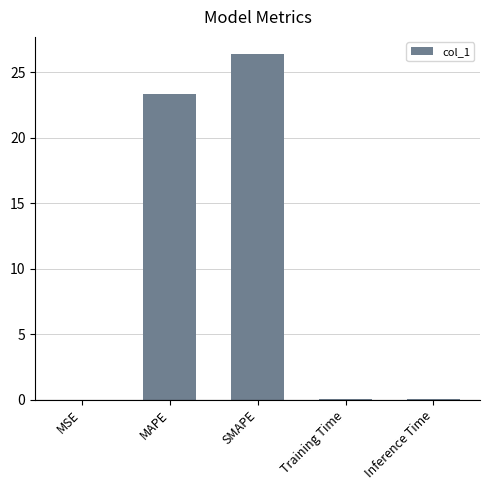

Are the bars horizontal?

No